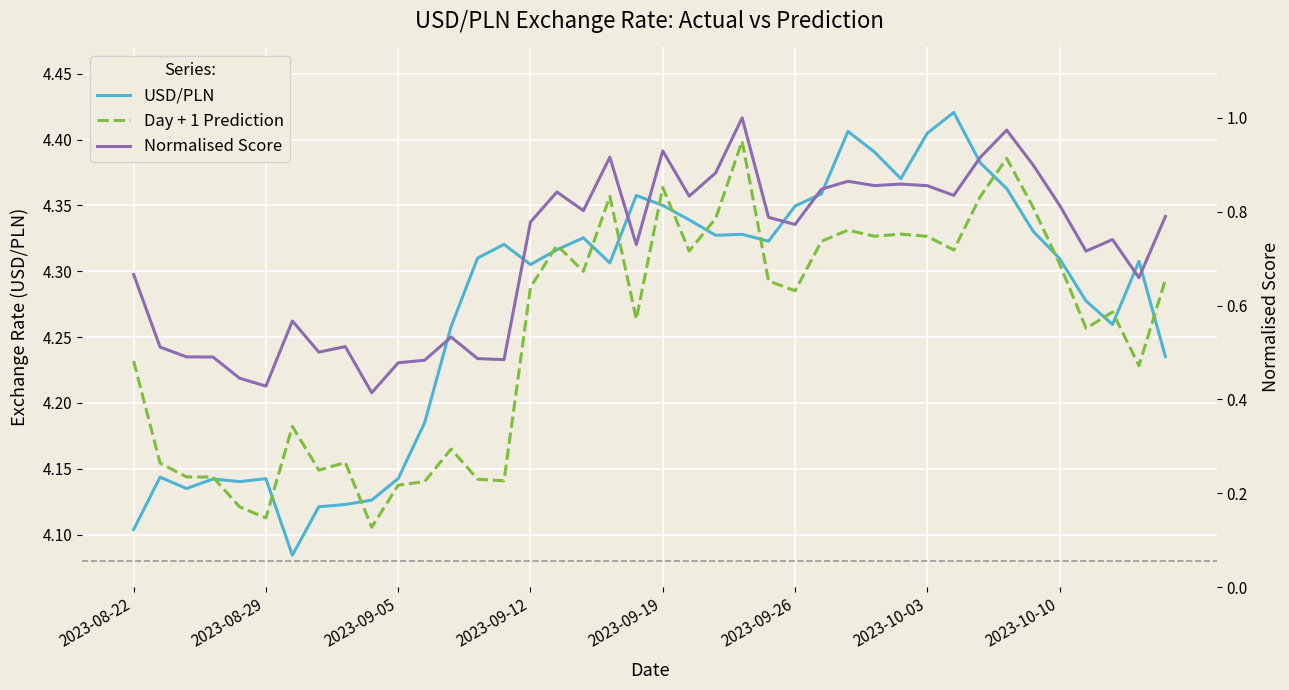

True or false: Normalised Score and Day + 1 Prediction intersect in this chart.

False